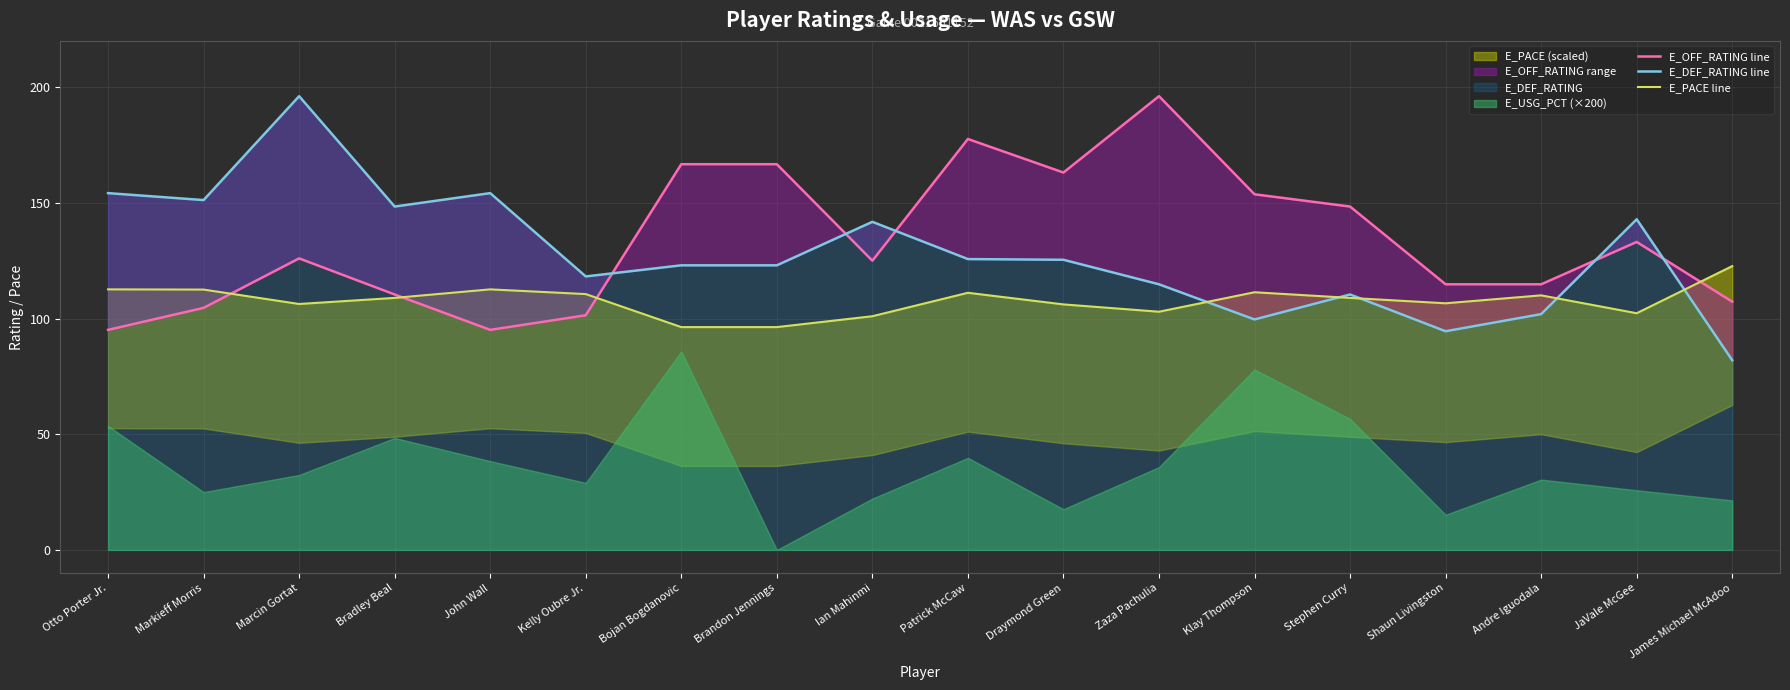

At which category is the sum across all series the highest?

Marcin Gortat